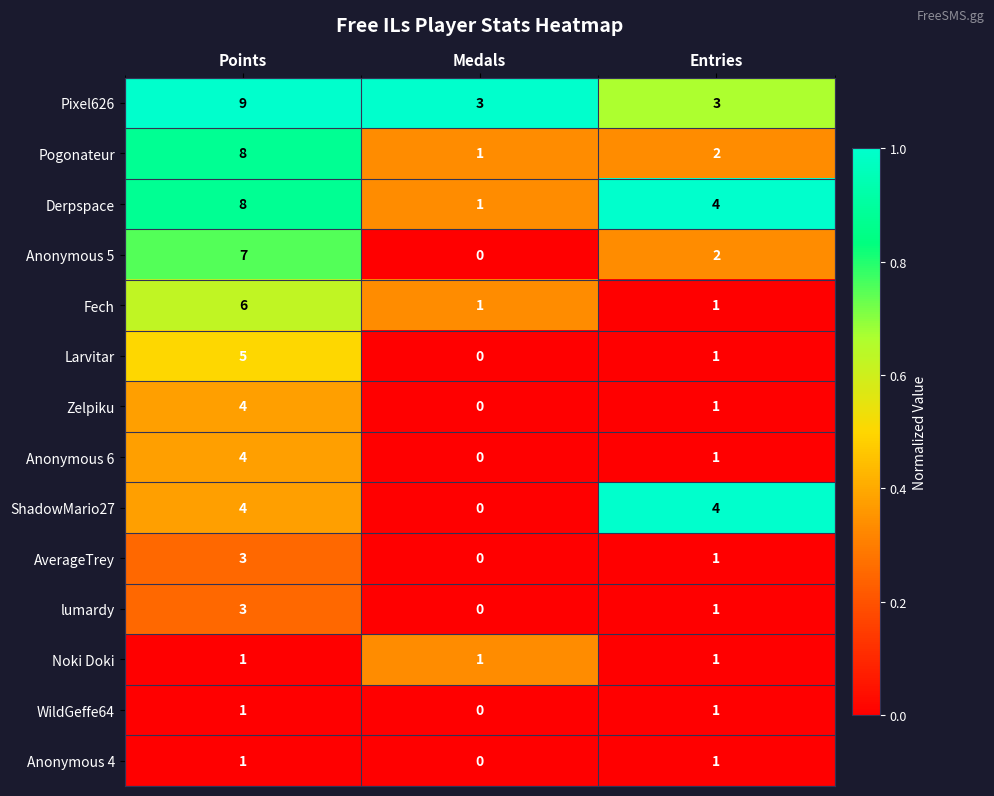

At which category is the sum across all series the highest?

Points